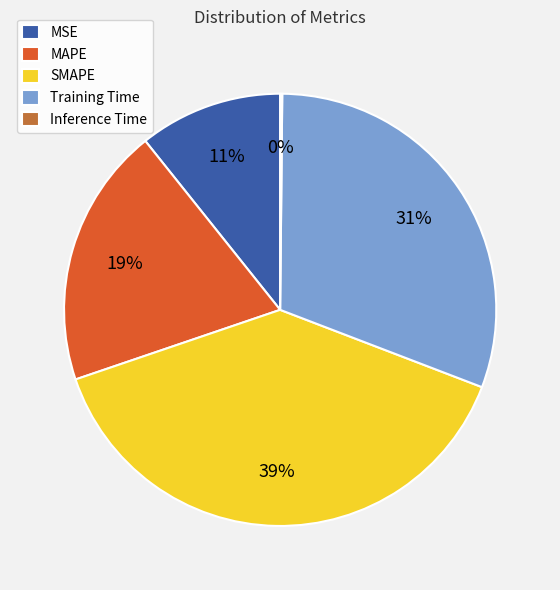

To the nearest percent, what is the average slice percentage?

20%